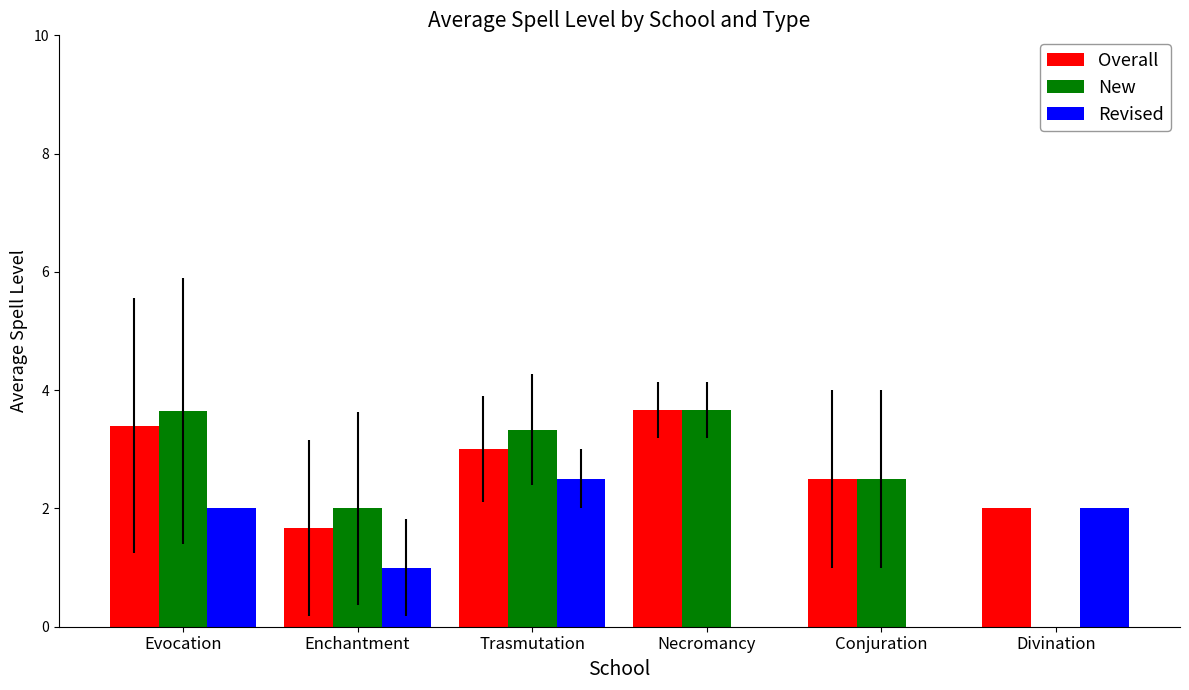

Are the bars horizontal?

No